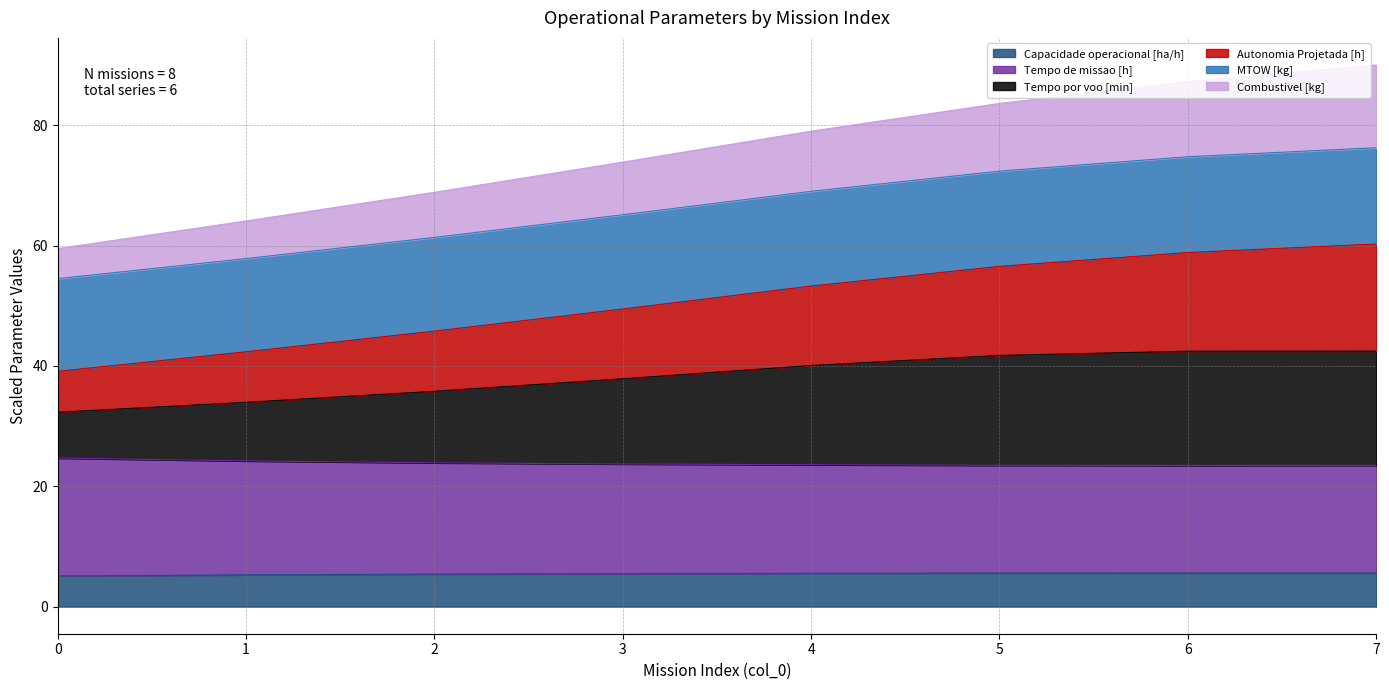

Is it true that Capacidade operacional [ha/h] equals 8.8 at 3?

False